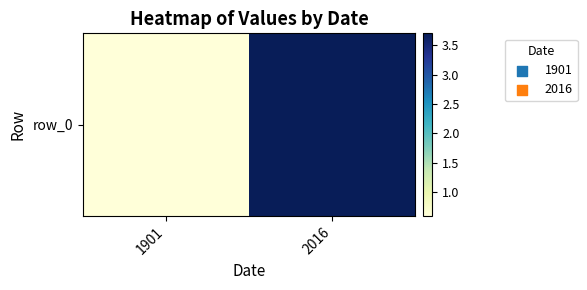

Approximately how many times larger is the value at 1901 compared to 2016?

0.2